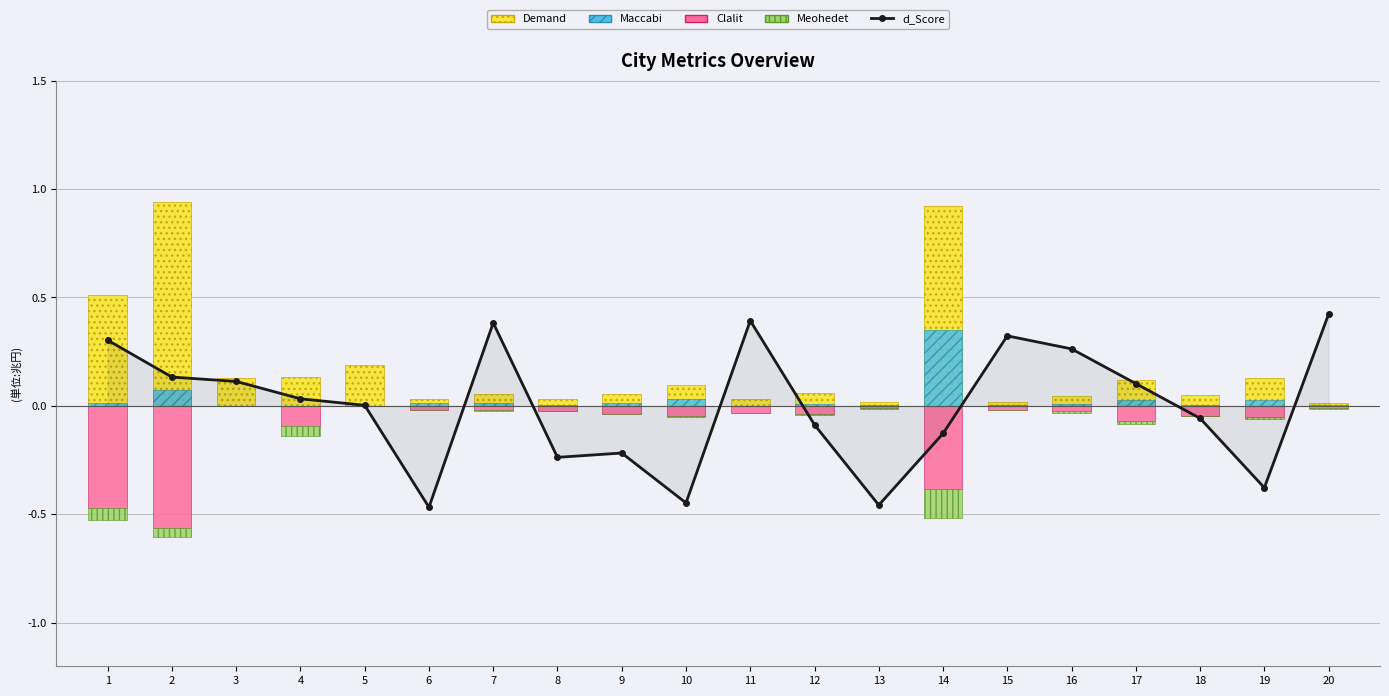

At 2, list the series in order from smallest to largest.

Clalit, Meohedet, Maccabi, d_Score, Demand